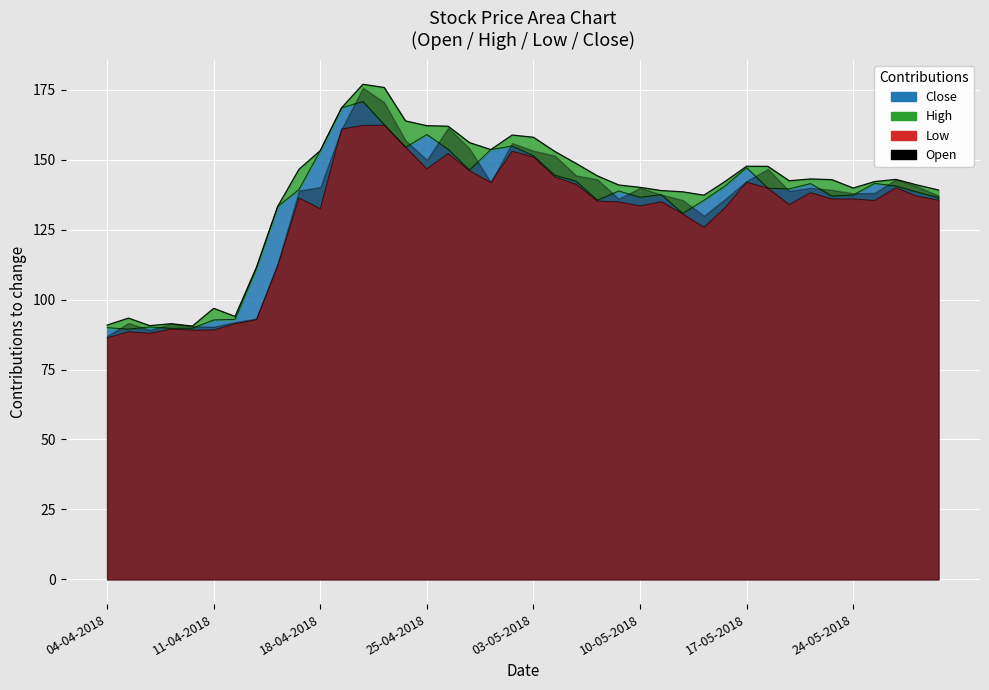

Which series has the largest total across all categories?

High